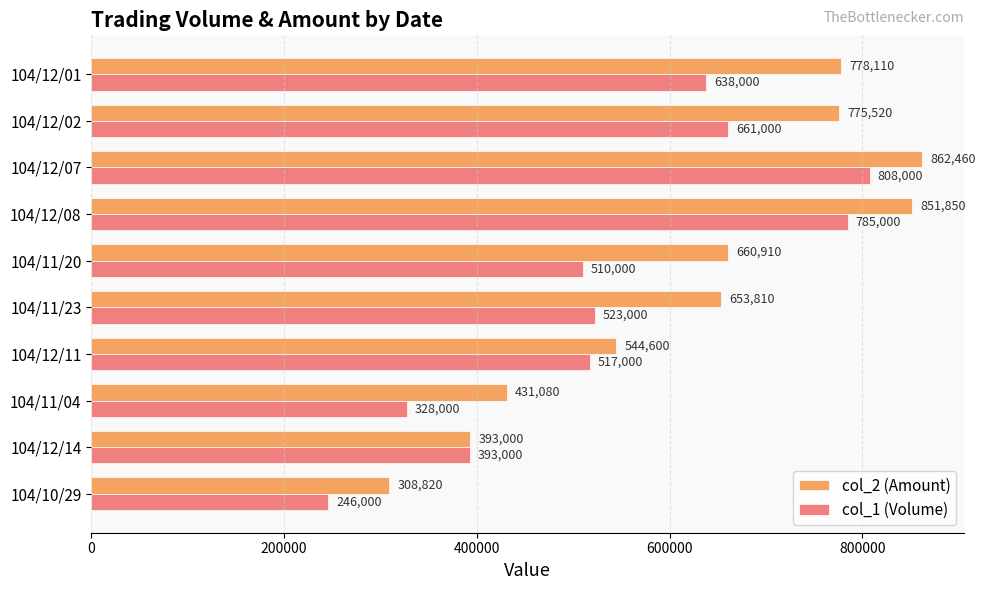

Rank the categories by col_2 (Amount) value from highest to lowest.

104/12/07, 104/12/08, 104/12/01, 104/12/02, 104/11/20, 104/11/23, 104/12/11, 104/11/04, 104/12/14, 104/10/29